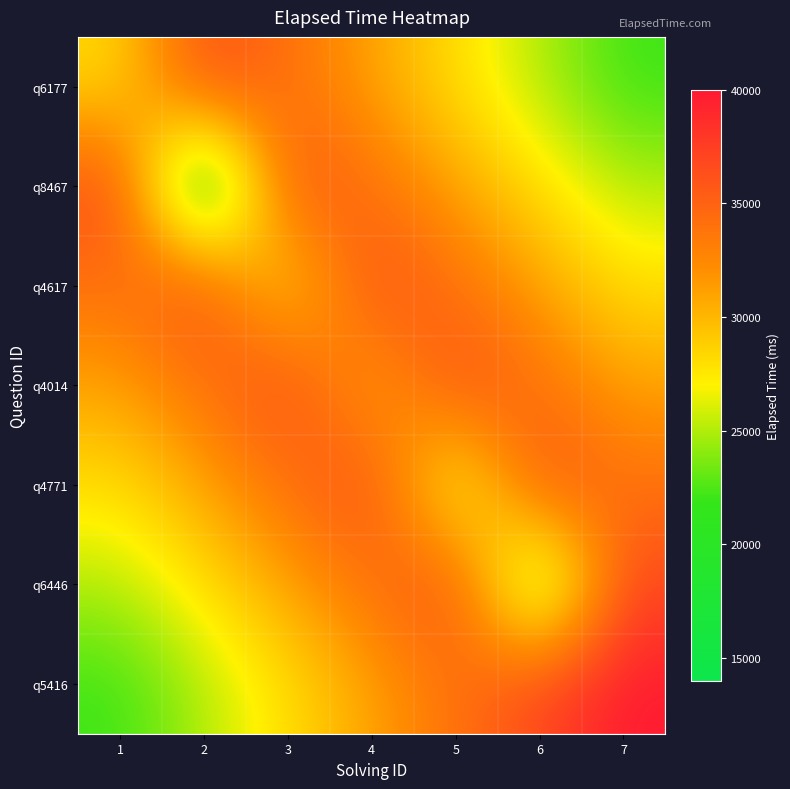

Rank the series by their maximum value, from highest to lowest.

q5416, q6177, q8467, q4617, q4014, q4771, q6446